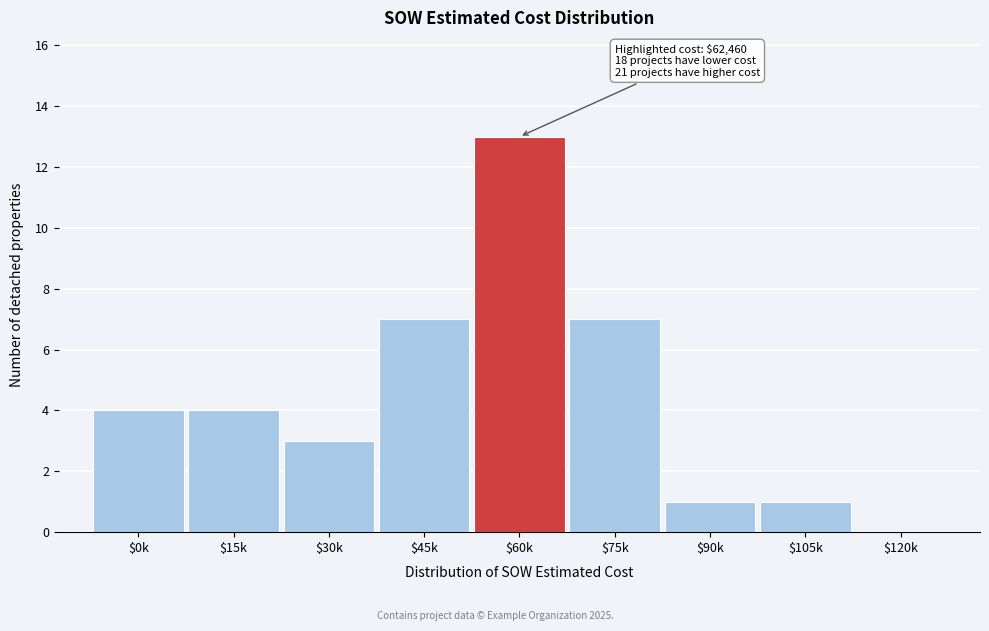

What is the greatest value displayed?

13